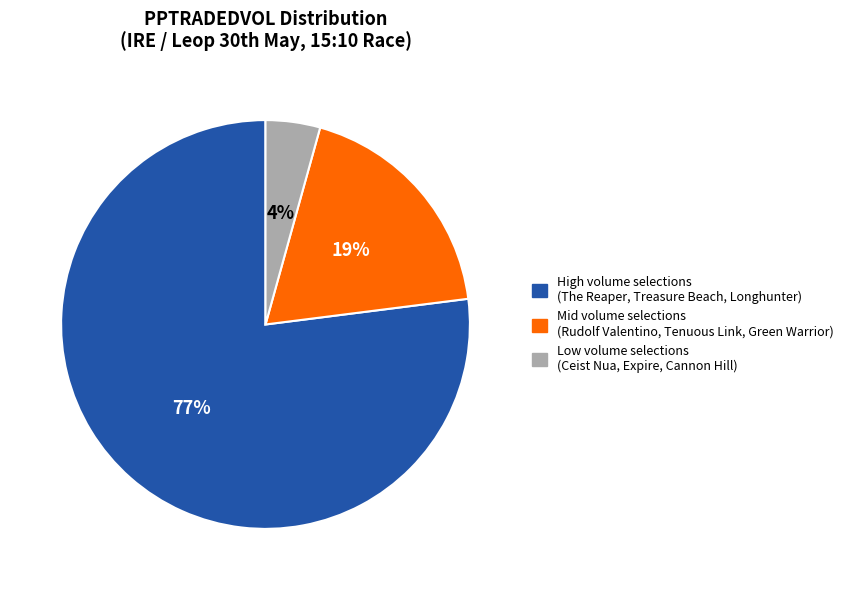

How many slices are in this pie chart?

3